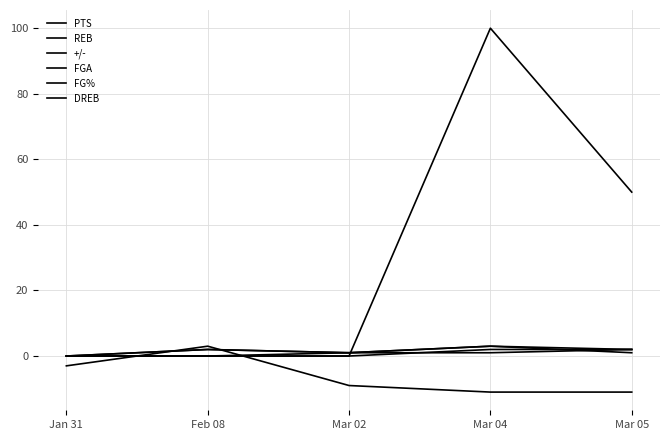

Does the chart have visible grid lines?

Yes